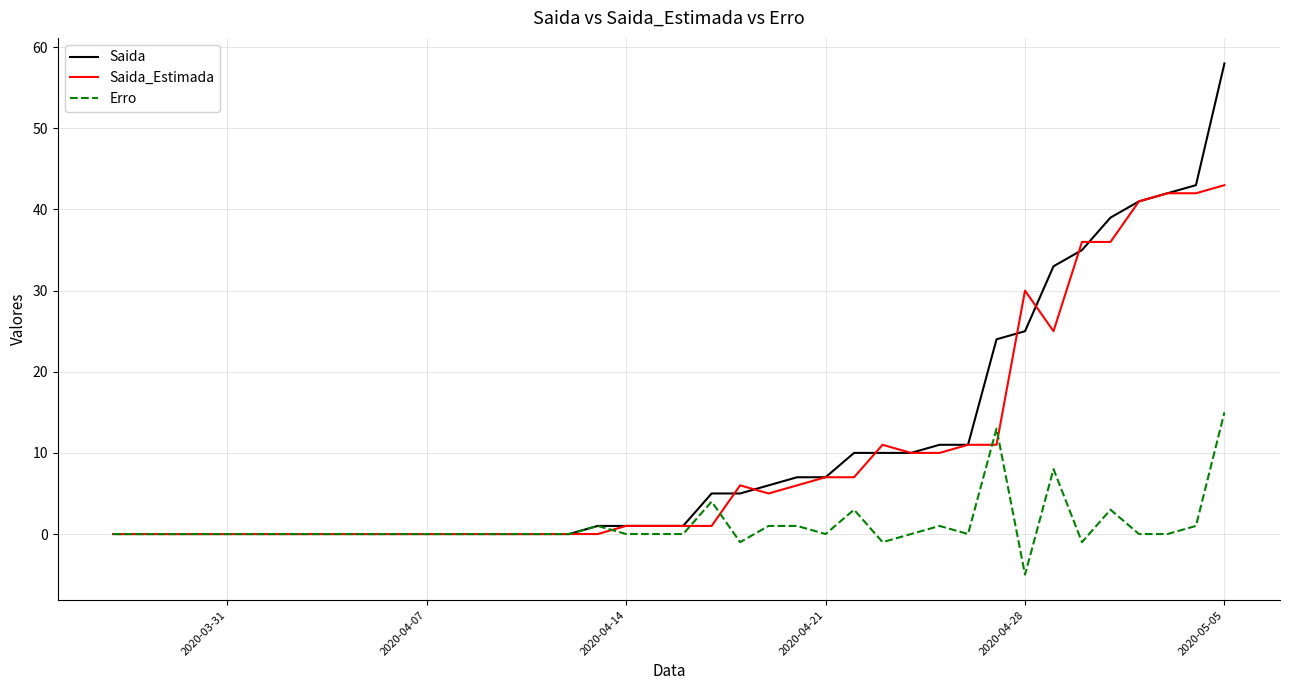

Does the chart display data point markers on the line(s)?

No